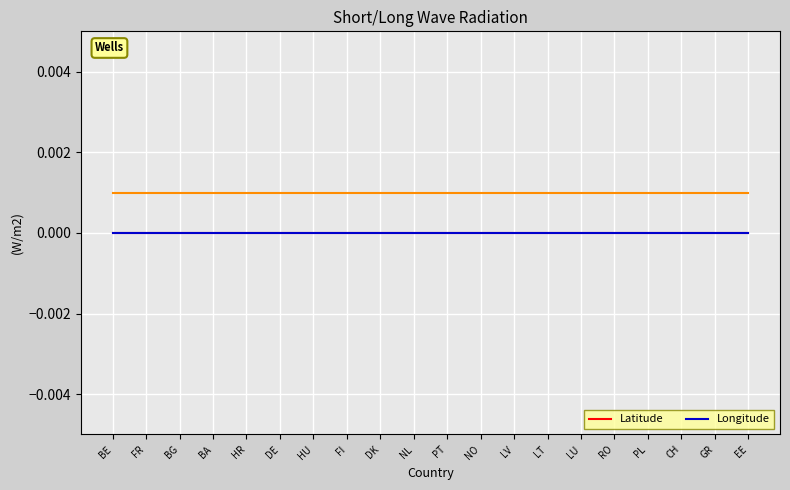

At which label does Longitude reach its peak?

BE